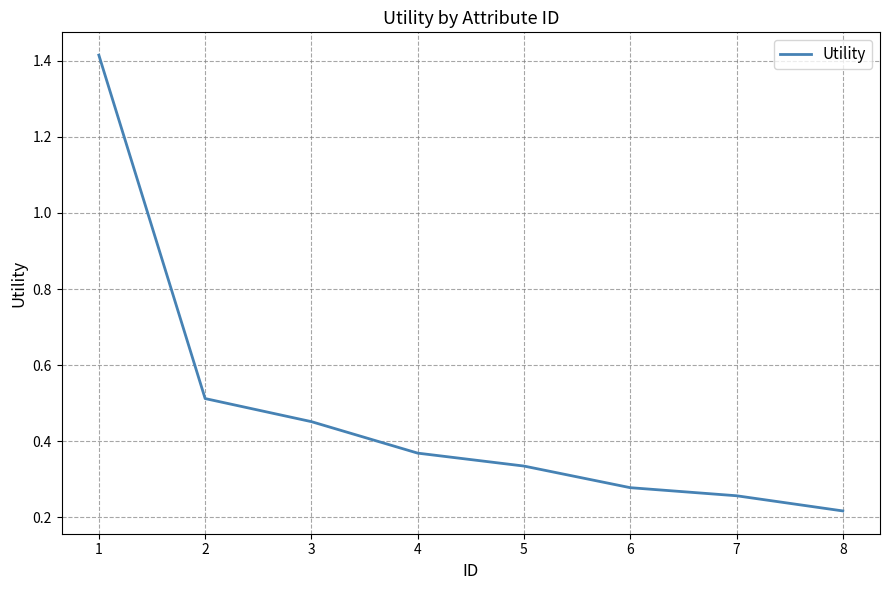

How many values are between 0 and 1?

7